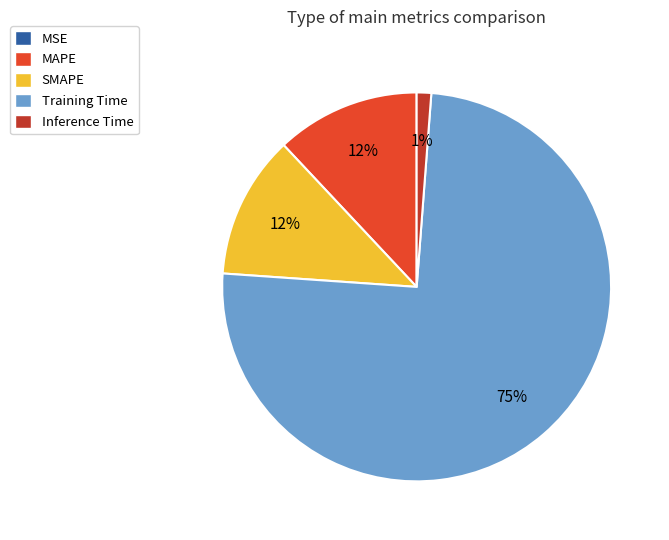

Do Training Time and MAPE together represent more than half of the pie?

Yes